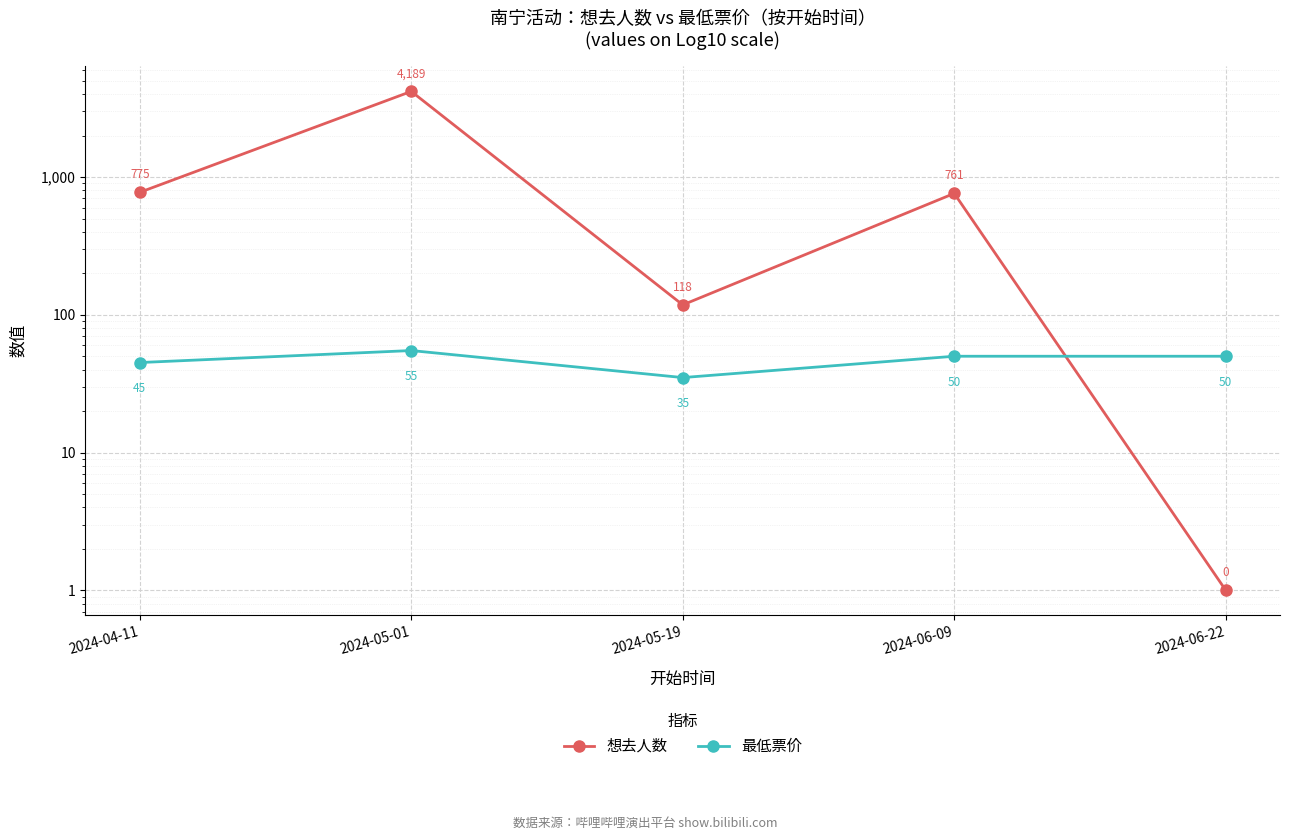

What are all the series names shown in the legend?

想去人数, 最低票价